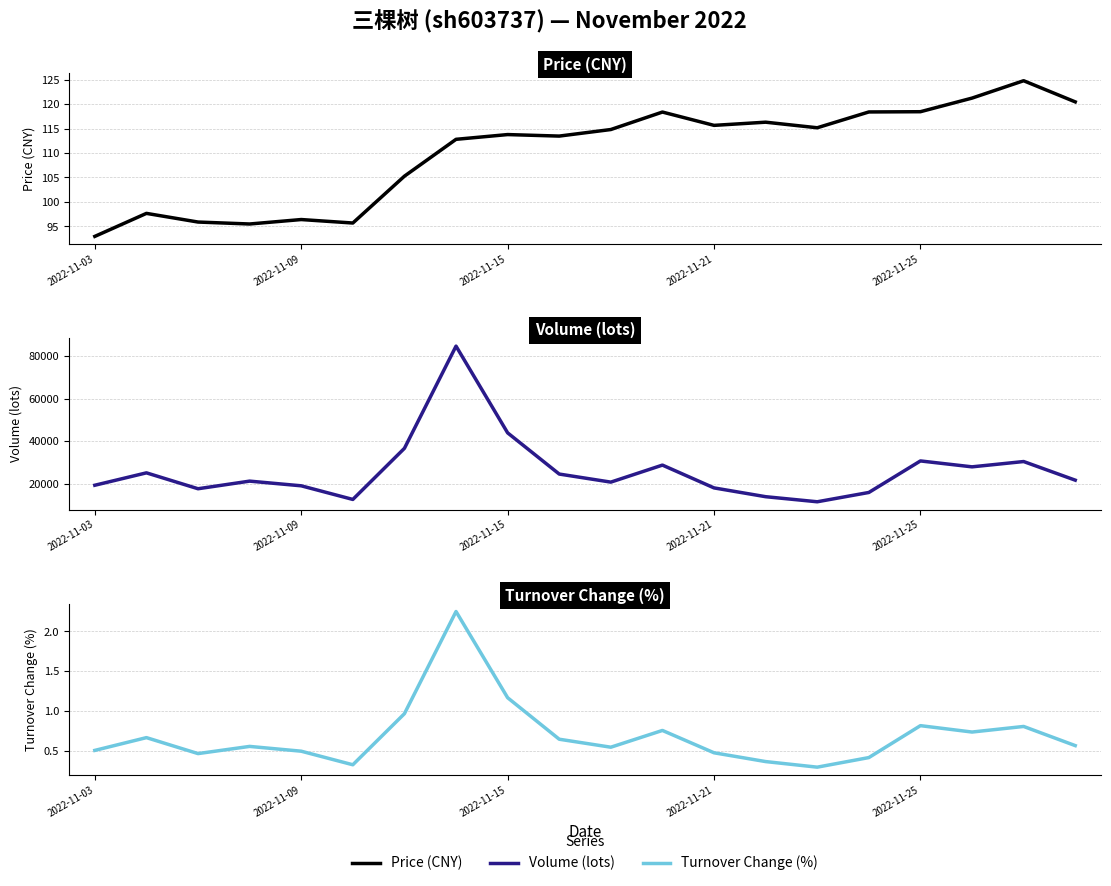

Is this an area chart (filled region under the line)?

No